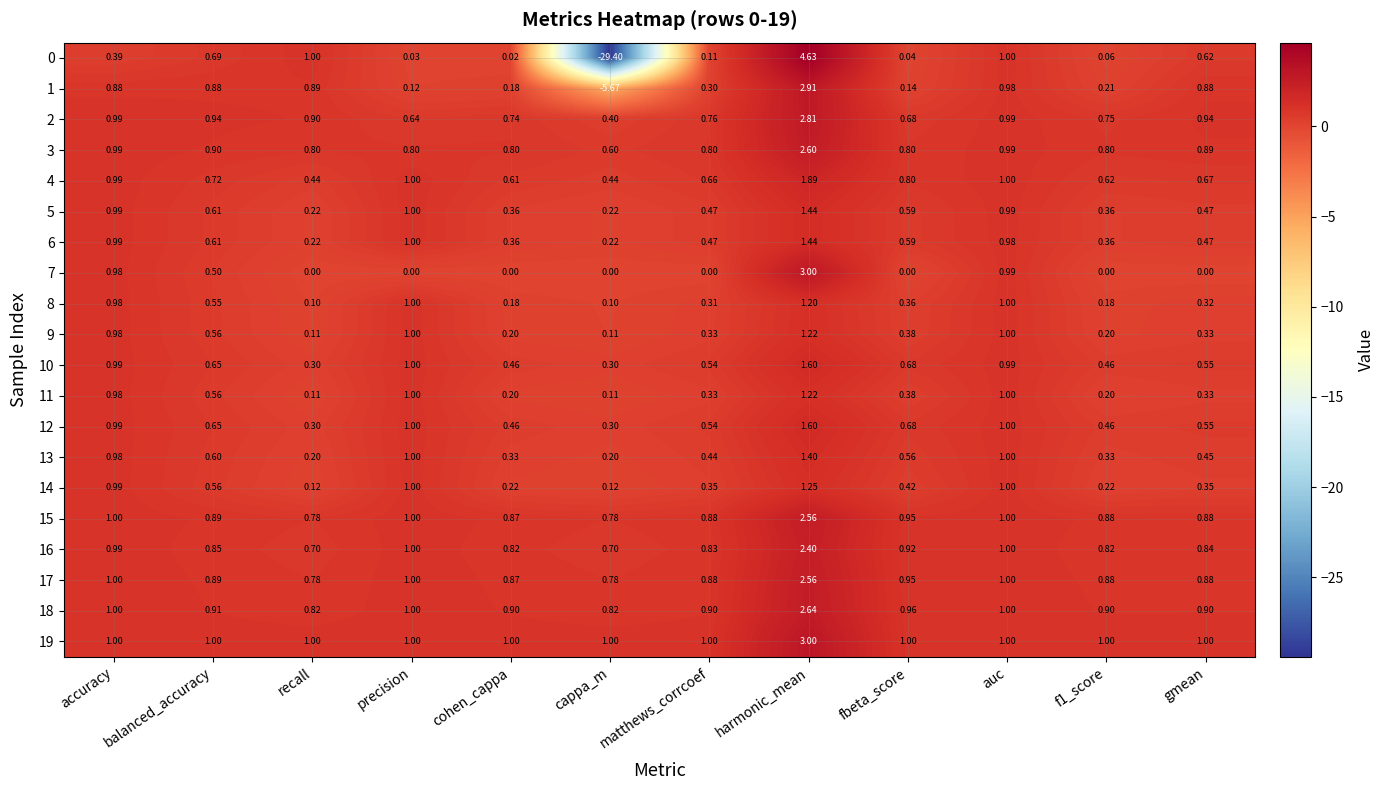

At which category is the sum across all series the highest?

harmonic_mean